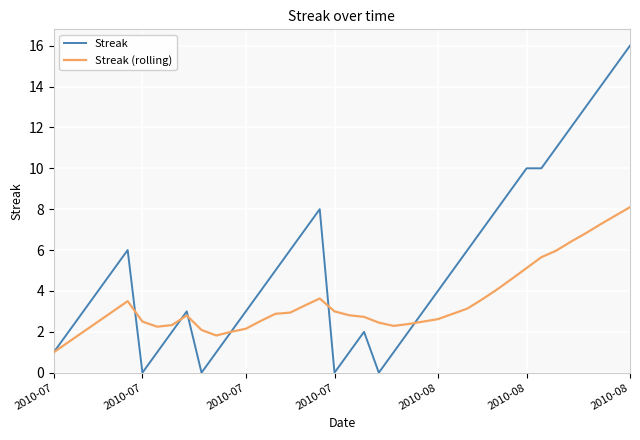

After their last crossing, which series has the higher values: Streak (rolling) or Streak?

Streak